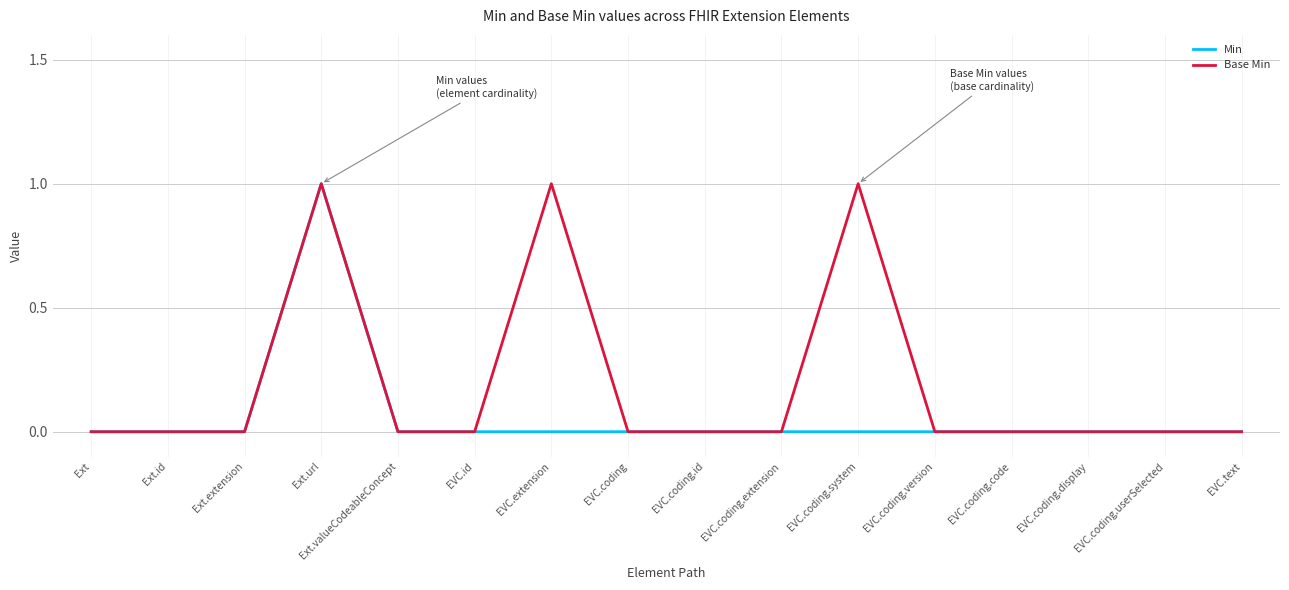

True or false: Min has a value of 0 at EVC.extension.

True